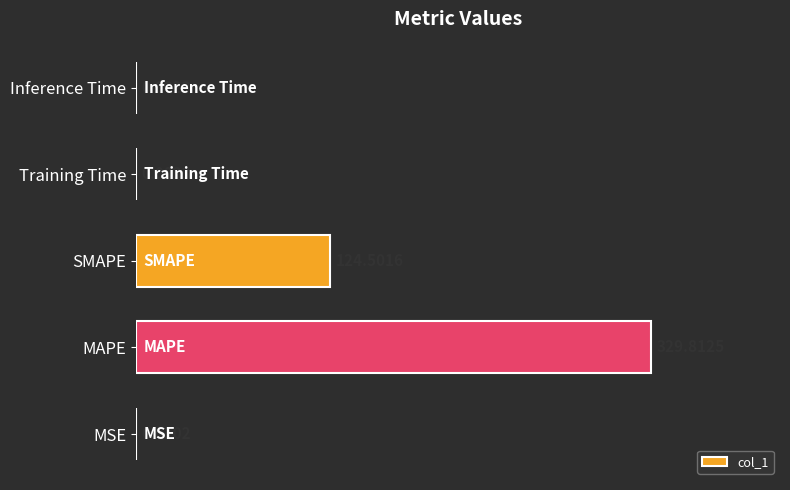

What is the sum of all values?

454.3